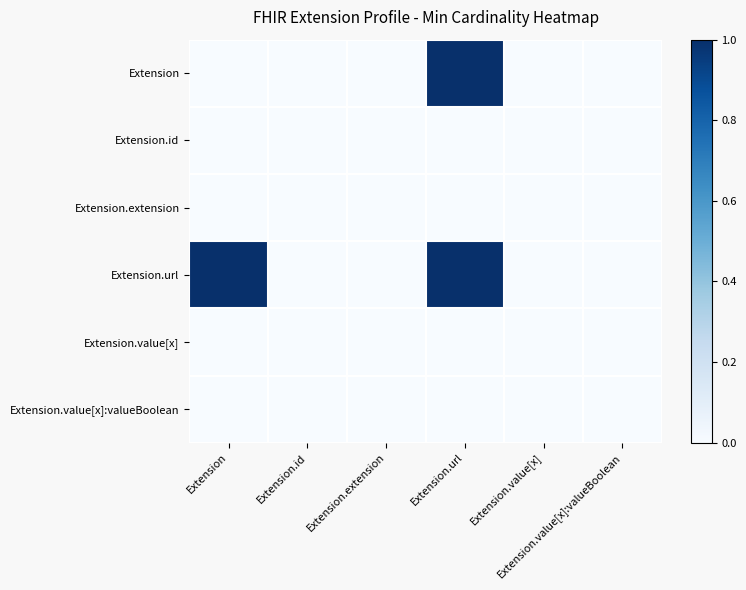

Reading left to right, what are all the values shown in this chart?

Extension: Extension=0	Extension.id=0	Extension.extension=0	Extension.url=1	Extension.value[x]=0	Extension.value[x]:valueBoolean=0
Extension.id: Extension=0	Extension.id=0	Extension.extension=0	Extension.url=0	Extension.value[x]=0	Extension.value[x]:valueBoolean=0
Extension.extension: Extension=0	Extension.id=0	Extension.extension=0	Extension.url=0	Extension.value[x]=0	Extension.value[x]:valueBoolean=0
Extension.url: Extension=1	Extension.id=0	Extension.extension=0	Extension.url=1	Extension.value[x]=0	Extension.value[x]:valueBoolean=0
Extension.value[x]: Extension=0	Extension.id=0	Extension.extension=0	Extension.url=0	Extension.value[x]=0	Extension.value[x]:valueBoolean=0
Extension.value[x]:valueBoolean: Extension=0	Extension.id=0	Extension.extension=0	Extension.url=0	Extension.value[x]=0	Extension.value[x]:valueBoolean=0